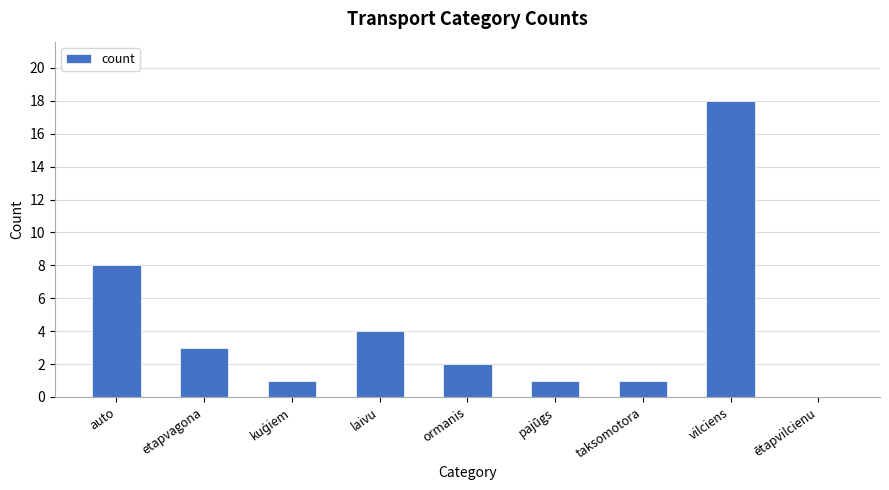

What is the greatest value displayed?

18